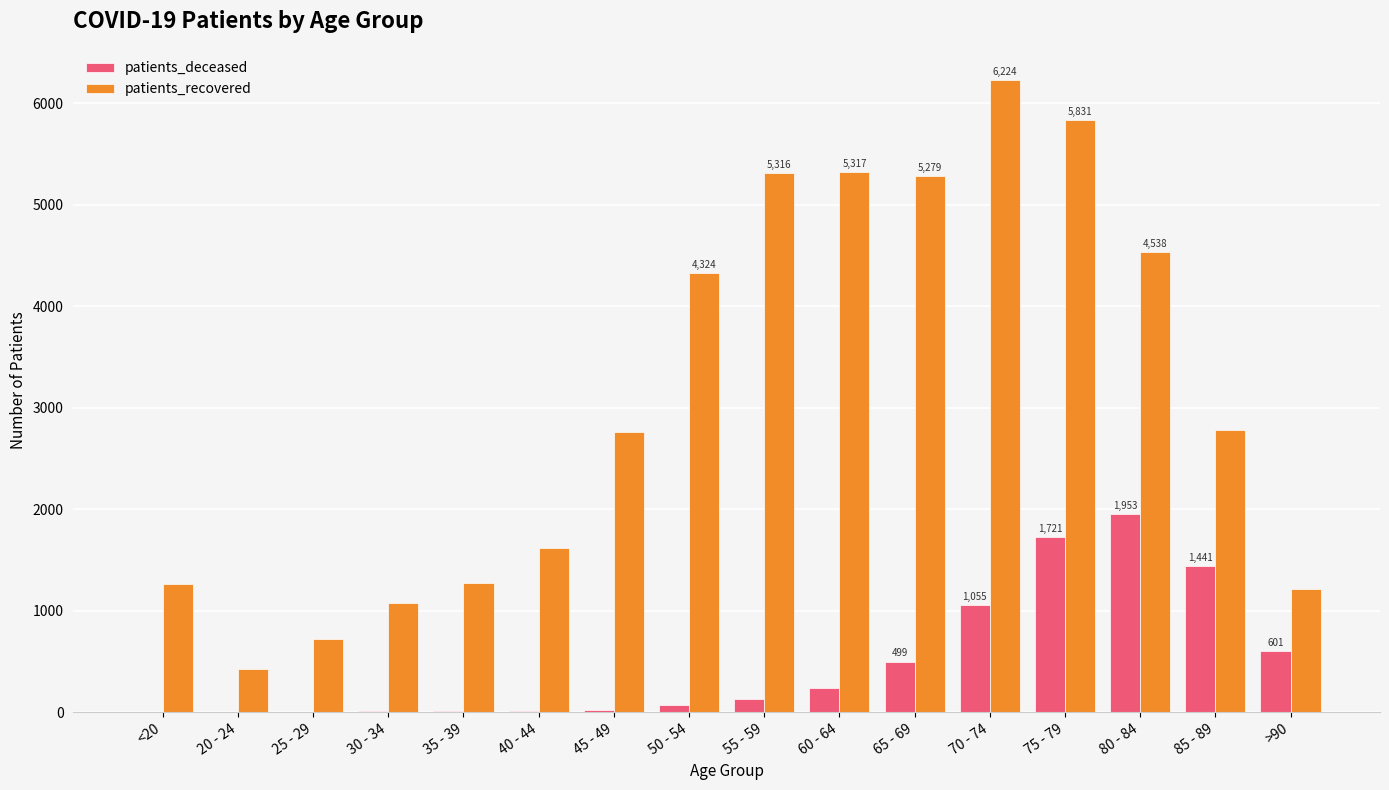

Which series has the widest spread of values?

patients_recovered